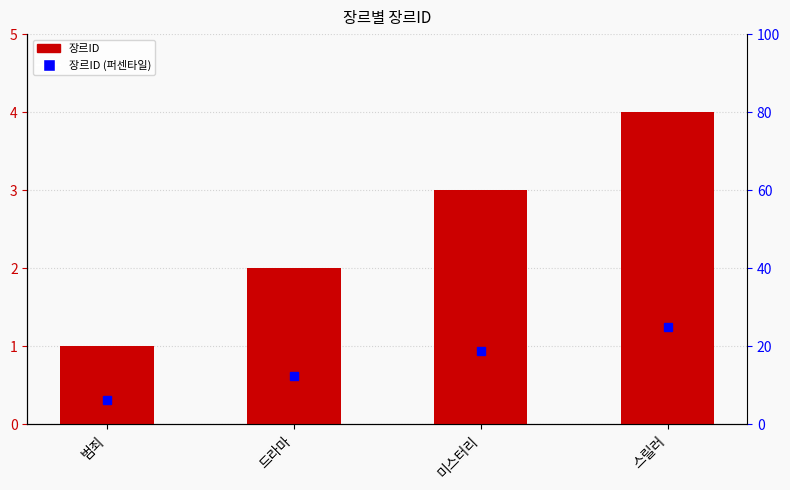

What position from the left is 드라마?

2